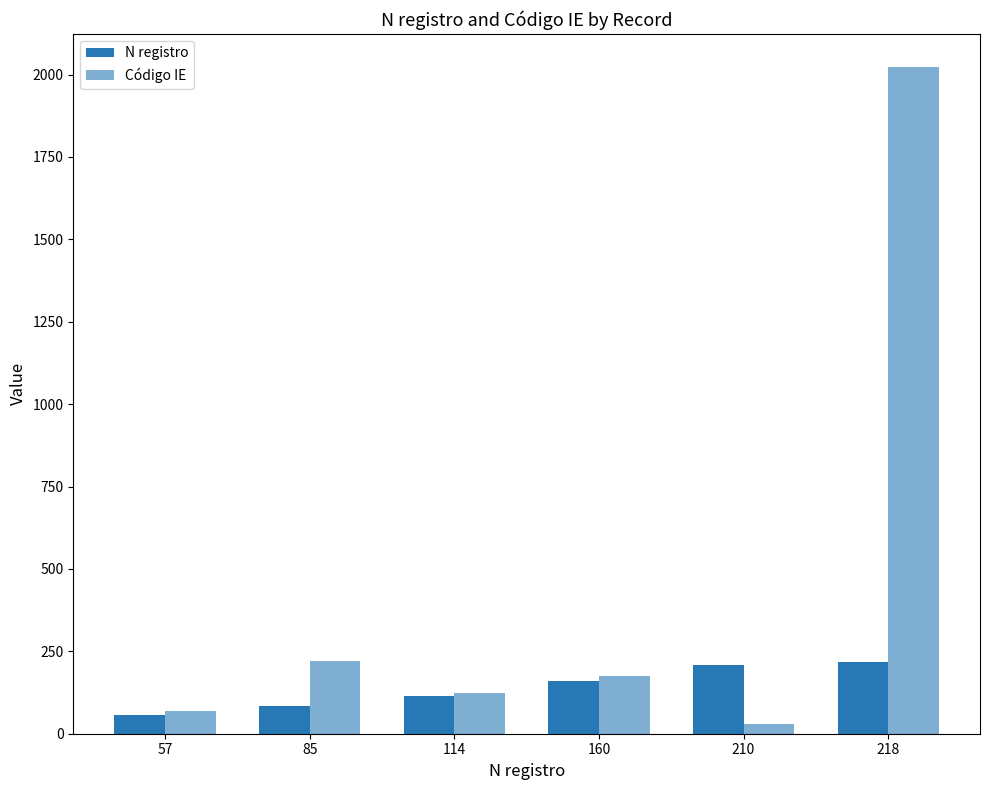

Between 57 and 160, which is larger?

160